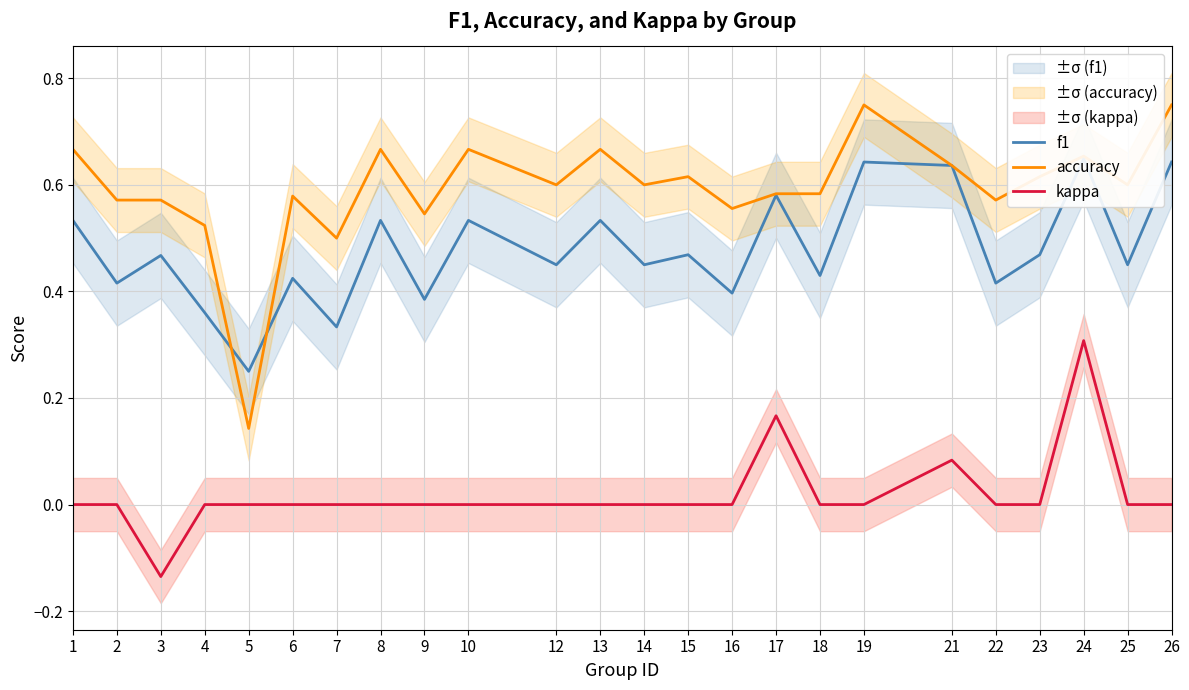

The accuracy series shows 0.6 at 15. True or false?

True